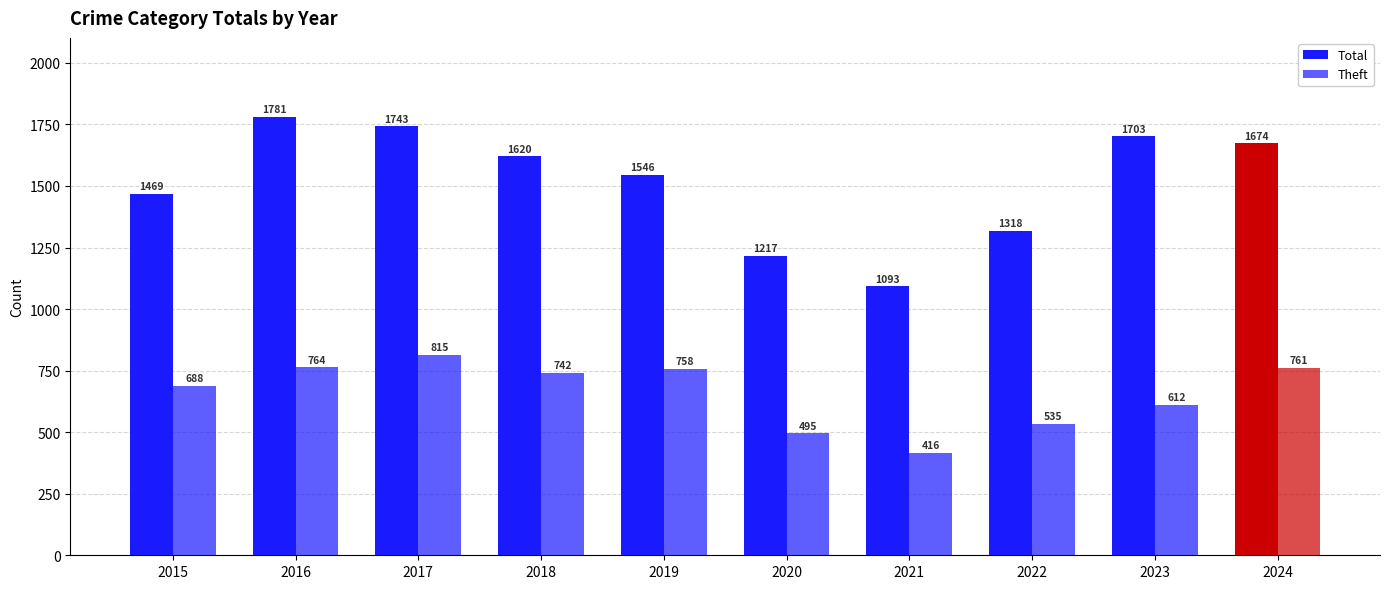

How many bars are there in total?

20